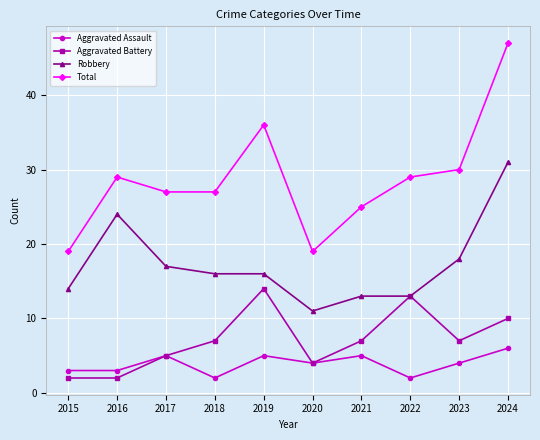

Where is the first local maximum for Robbery?

2016